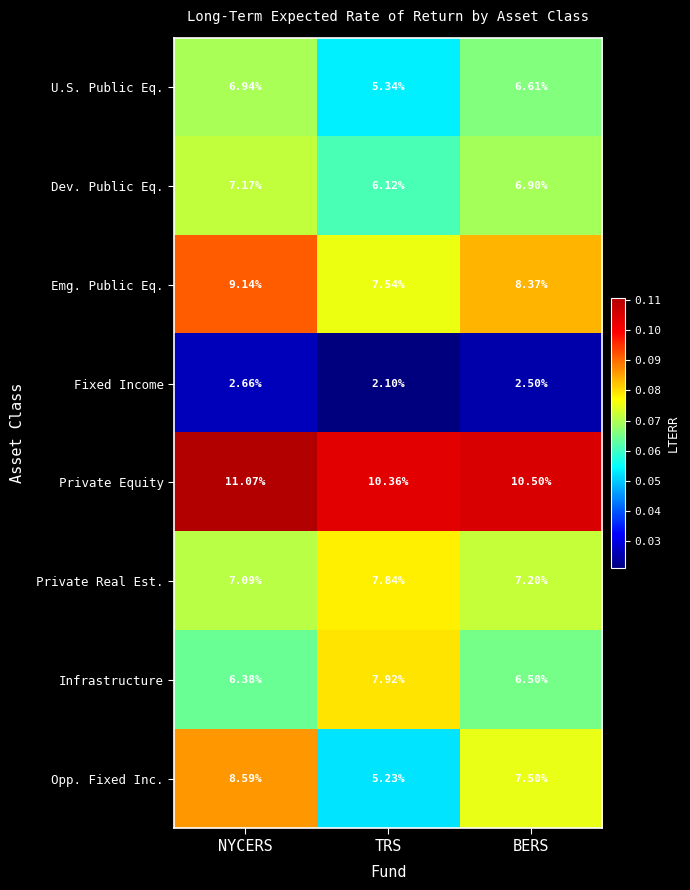

At which category is the sum across all series the highest?

NYCERS